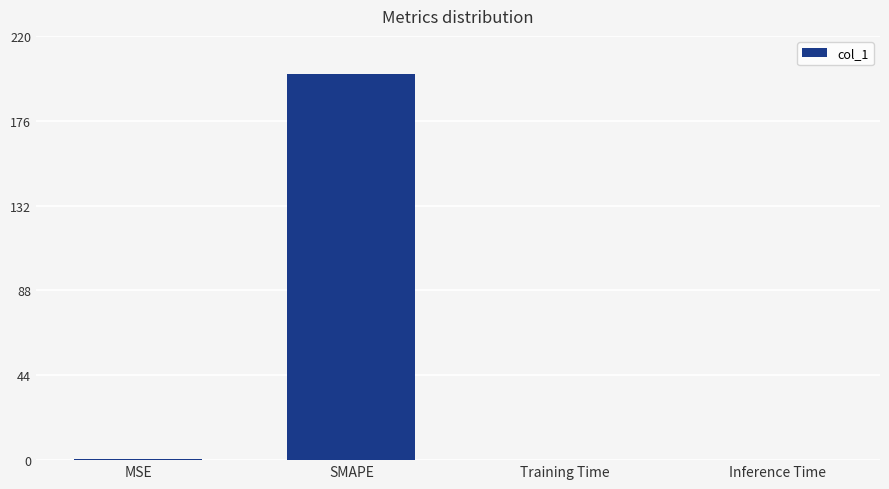

Are the bars horizontal?

No